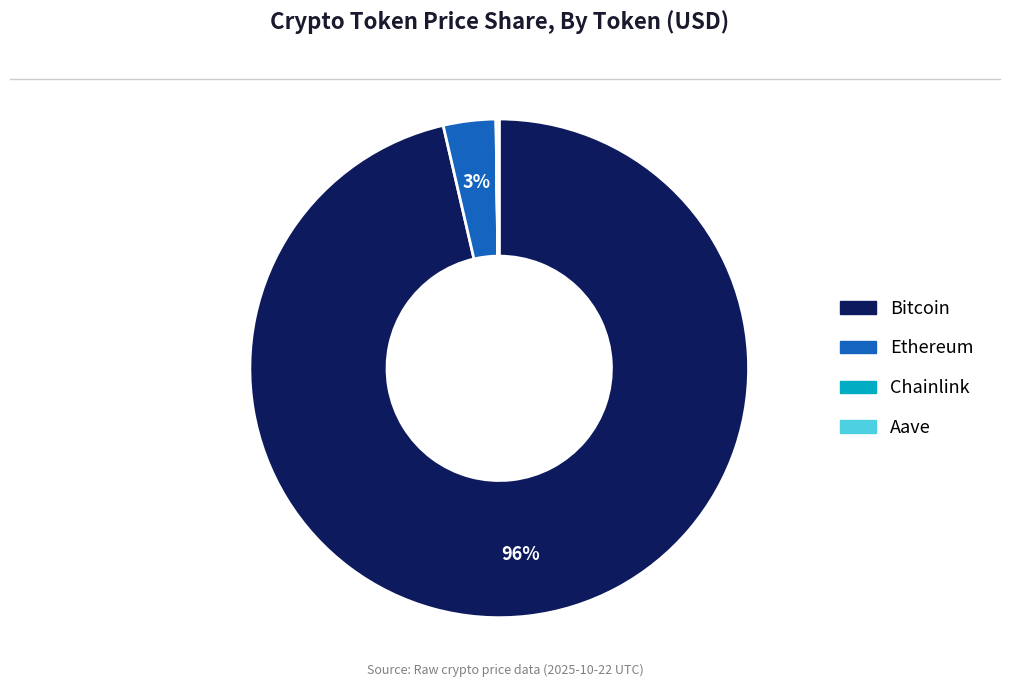

What is the largest slice in the pie chart?

Bitcoin